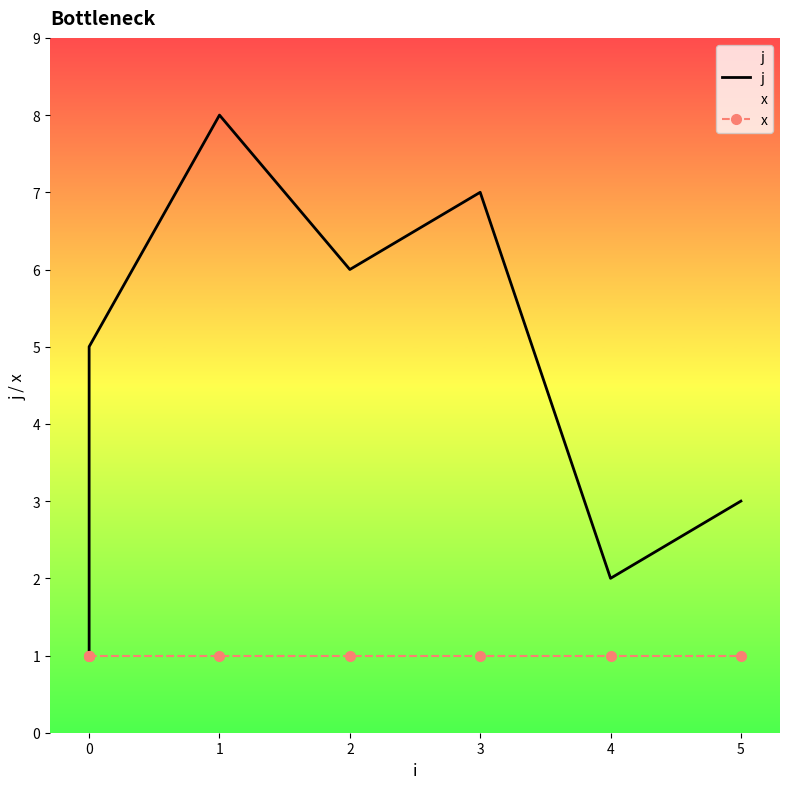

What is the lowest value of the j series?

1